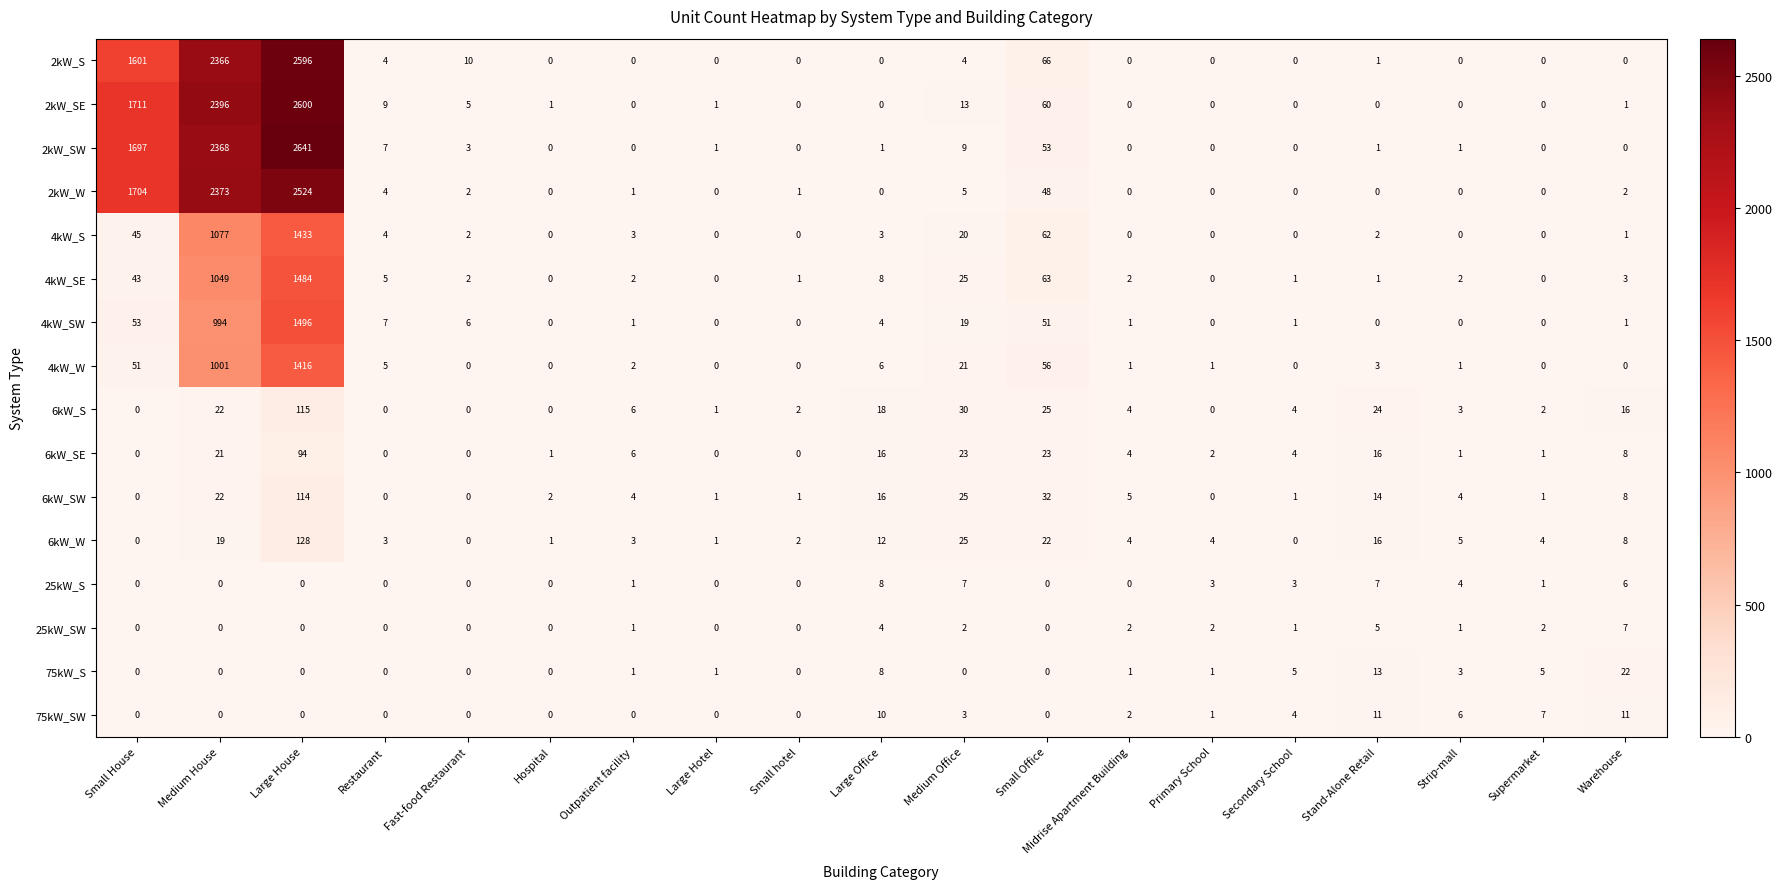

At which category is the sum across all series the highest?

Large House